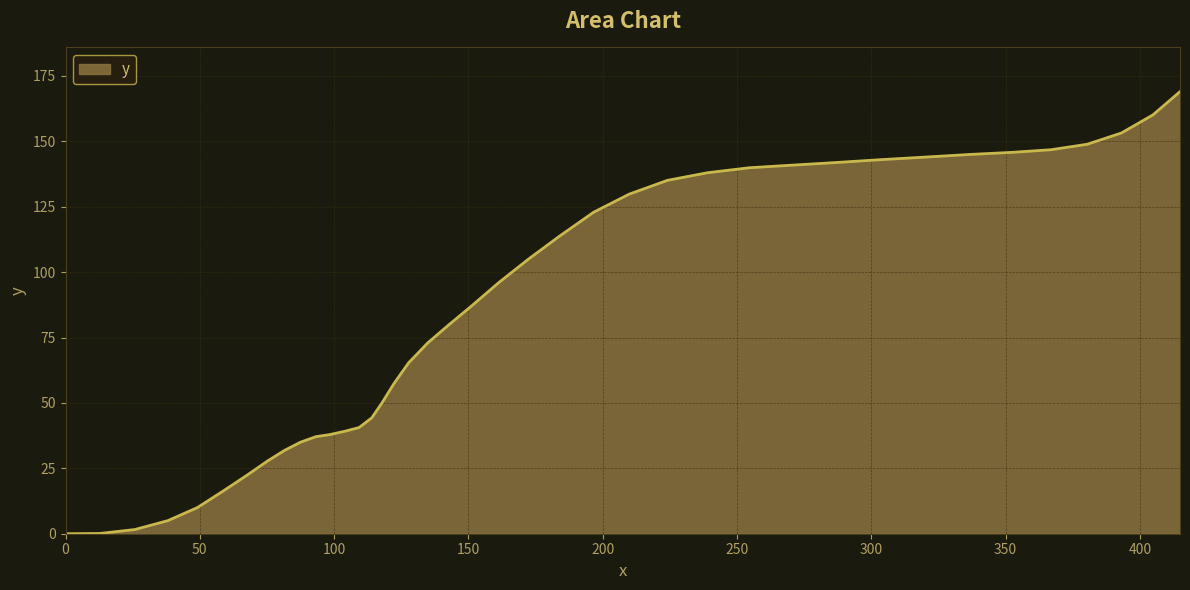

What is the difference between the maximum and minimum values?

169.0